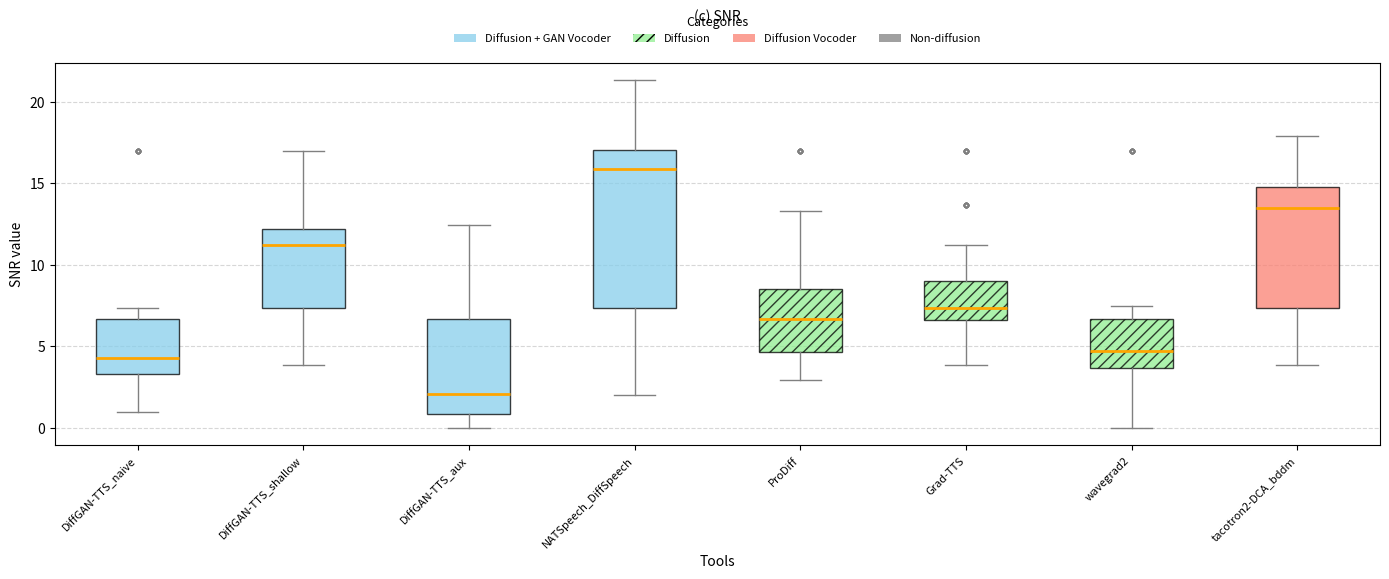

Reading left to right, read every box against the y-axis: the position of its median line, the range the box covers, and the ends of its whiskers. The values are not printed on the chart, so give them approximately, as read against the axis.

DiffGAN-TTS_naive: median 4.5, box 3.5 to 6.5, whiskers 1.0 to 7.5
DiffGAN-TTS_shallow: median 11.0, box 7.5 to 12.0, whiskers 4.0 to 17.0
DiffGAN-TTS_aux: median 2.0, box 1.0 to 6.5, whiskers 0.0 to 12.5
NATSpeech_DiffSpeech: median 16.0, box 7.5 to 17.0, whiskers 2.0 to 21.5
ProDiff: median 6.5, box 4.5 to 8.5, whiskers 3.0 to 13.5
Grad-TTS: median 7.5, box 6.5 to 9.0, whiskers 4.0 to 11.0
wavegrad2: median 4.5, box 3.5 to 6.5, whiskers 0.0 to 7.5
tacotron2-DCA_bddm: median 13.5, box 7.5 to 15.0, whiskers 4.0 to 18.0